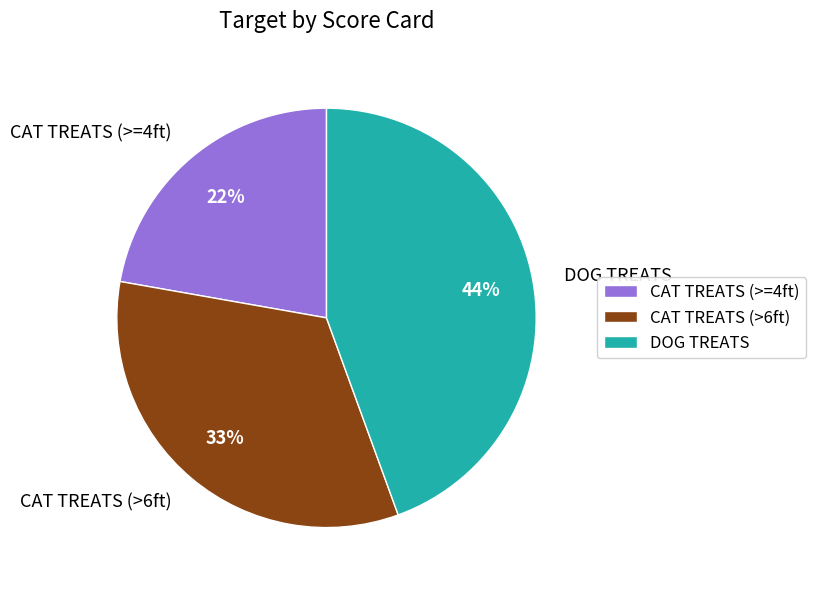

Does any single category account for the majority?

No